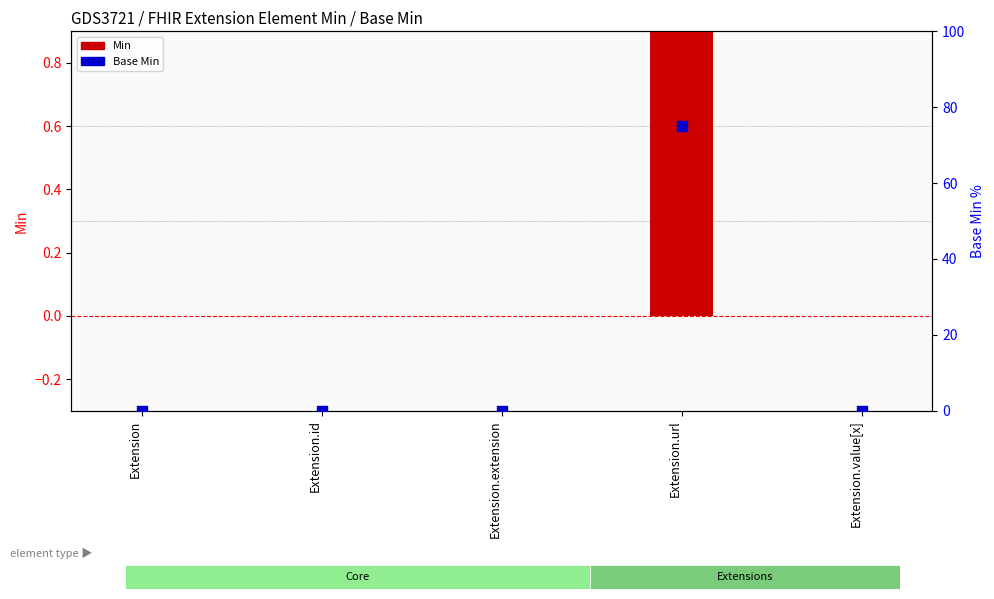

Which series has the largest total across all categories?

Base Min (percentile)